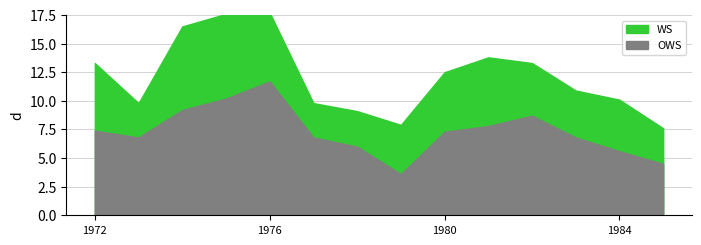

How many series are shown in this chart?

2